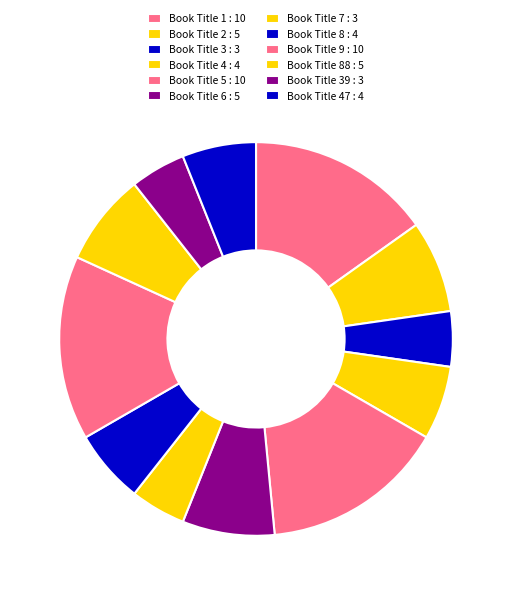

To the nearest percent, what is the difference between the largest and smallest slice percentages?

11%